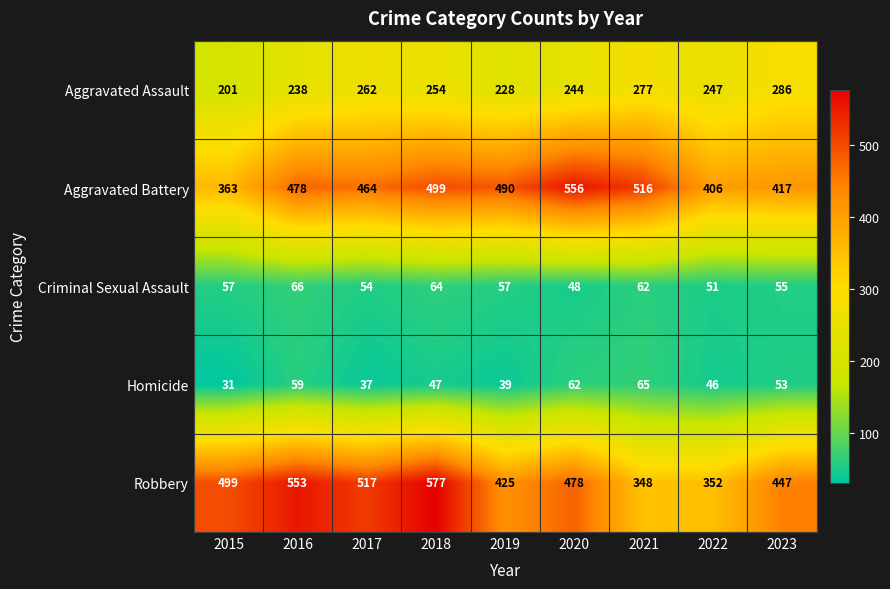

At how many categories does at least one series exceed 110?

9